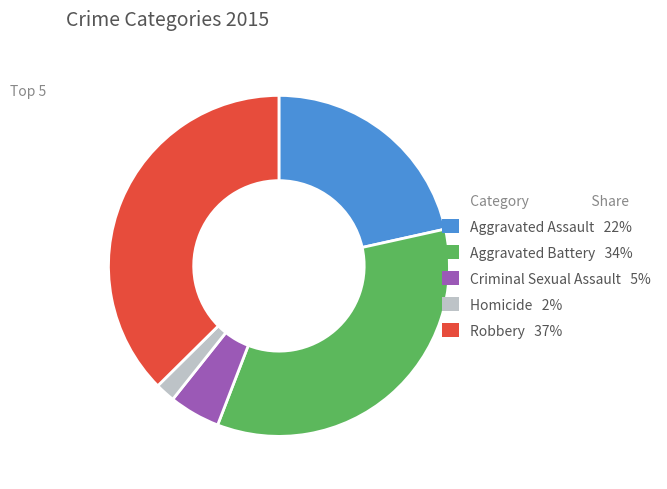

Does Aggravated Battery represent more than half of the total?

No